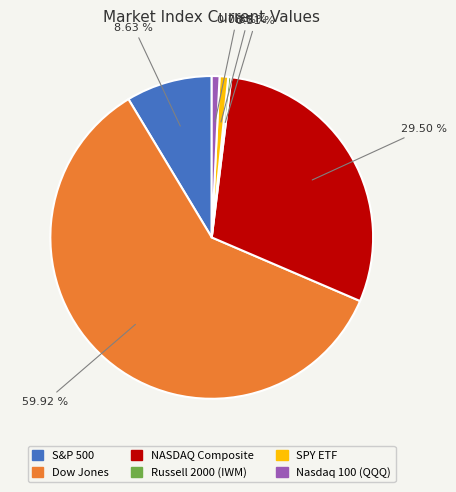

Does any single category account for the majority?

Yes